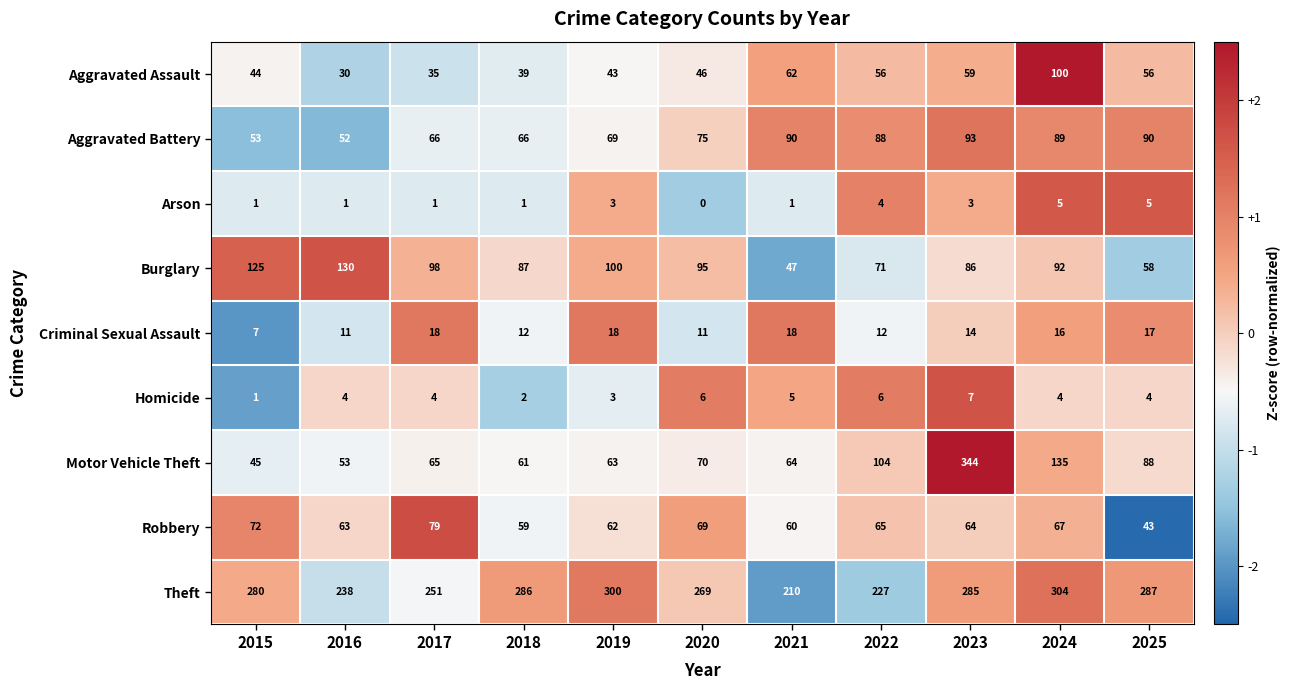

Rank the series at 2023 from lowest to highest value.

Arson, Homicide, Criminal Sexual Assault, Aggravated Assault, Robbery, Burglary, Aggravated Battery, Theft, Motor Vehicle Theft